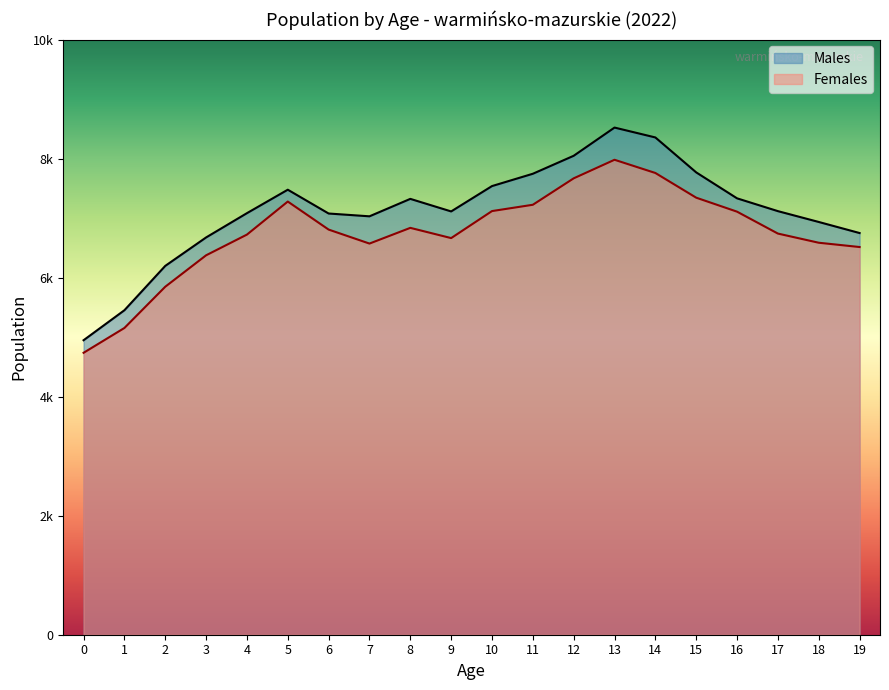

Reading left to right, list all the values displayed in this chart.

Males: 4948	5452	6197	6675	7083	7477	7077	7030	7323	7112	7538	7745	8047	8521	8355	7768	7332	7117	6935	6749
Females: 4737	5154	5847	6375	6723	7278	6807	6572	6836	6664	7118	7224	7668	7980	7758	7343	7108	6740	6586	6514